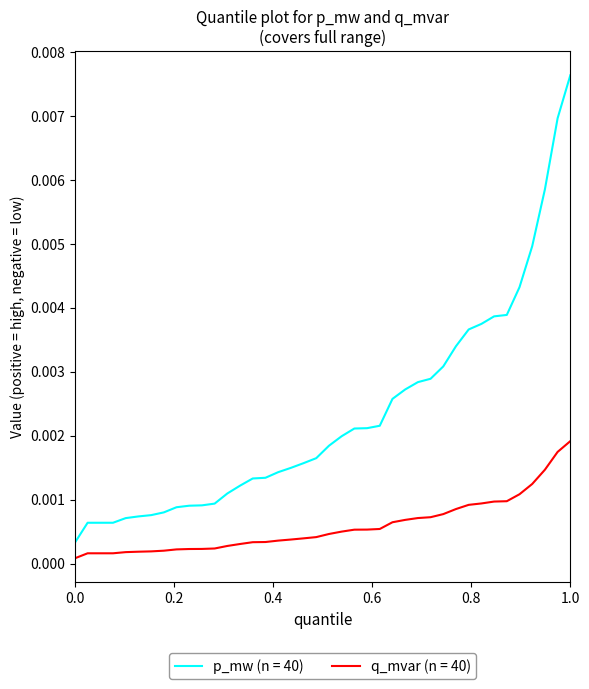

Which series has the largest total across all categories?

p_mw (n = 40)